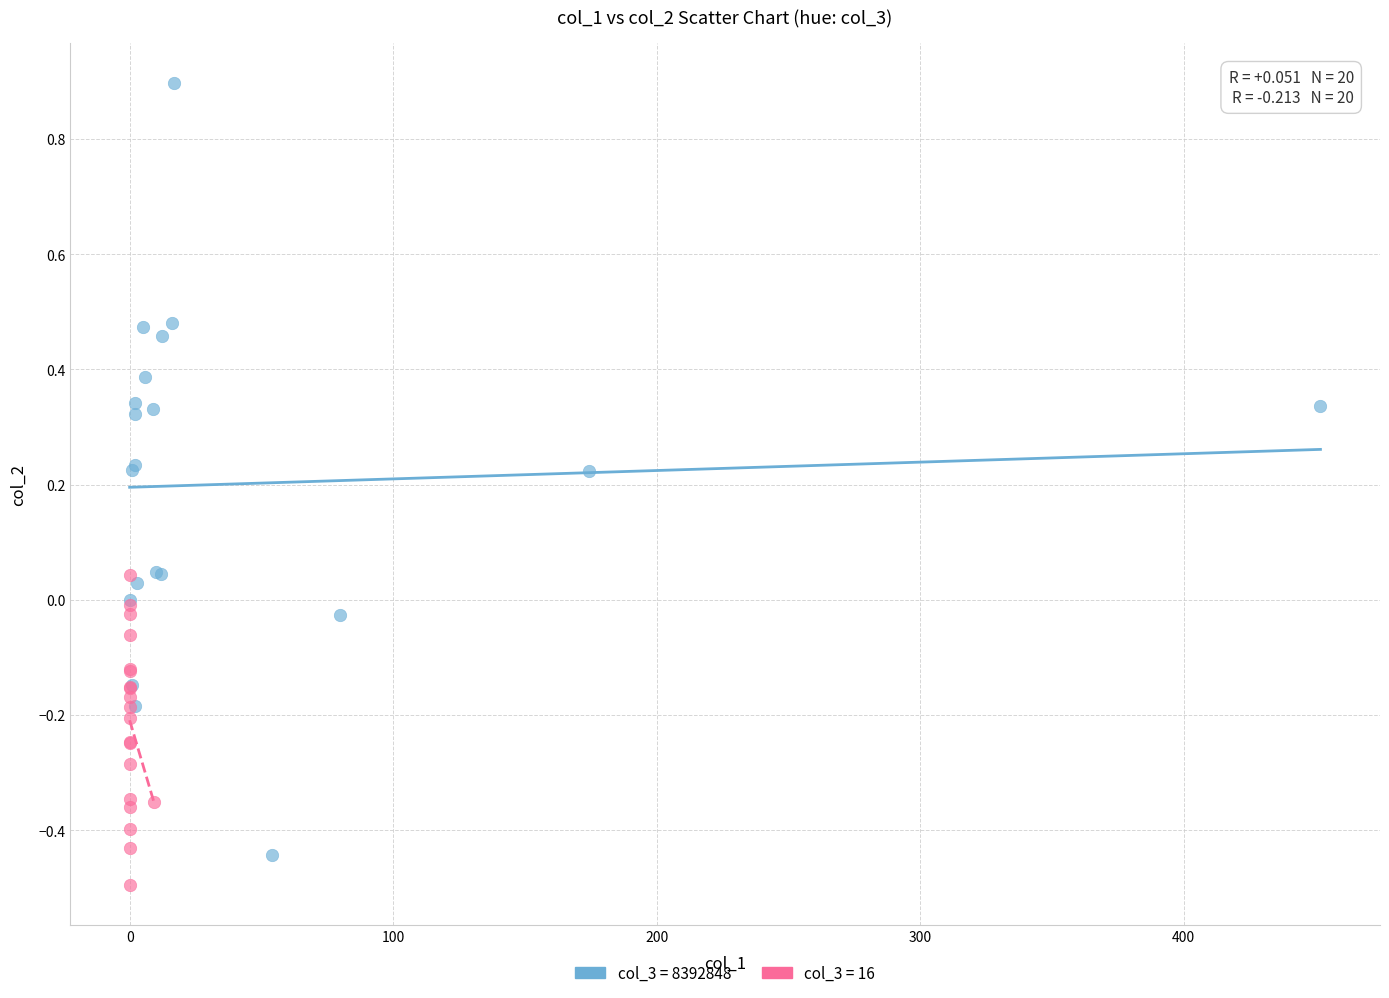

Which series reaches the maximum Y coordinate?

col_3 = 8392848